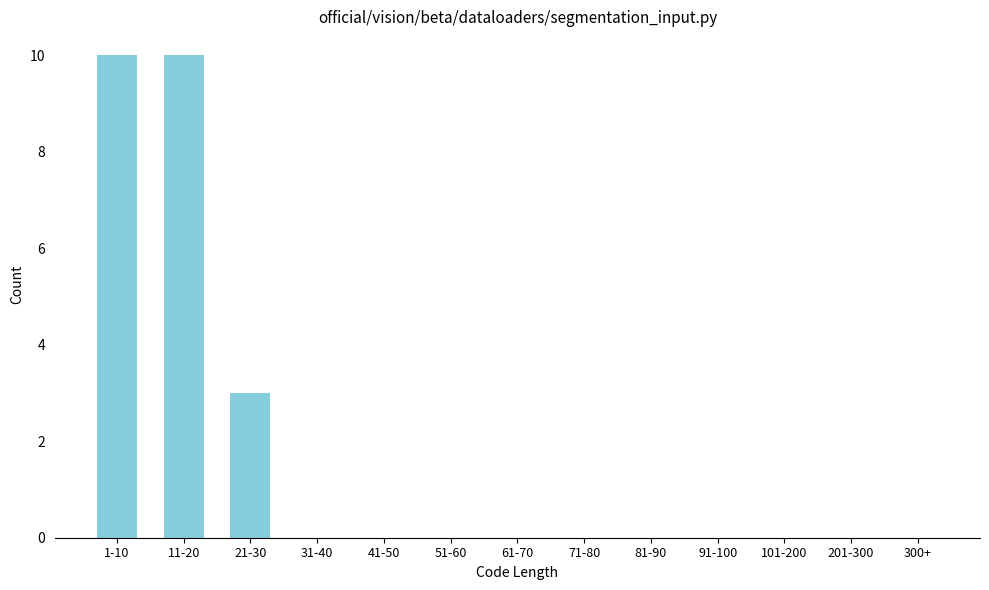

Reading left to right, extract all data points from this chart.

1-10=10	11-20=10	21-30=3	31-40=0	41-50=0	51-60=0	61-70=0	71-80=0	81-90=0	91-100=0	101-200=0	201-300=0	300+=0